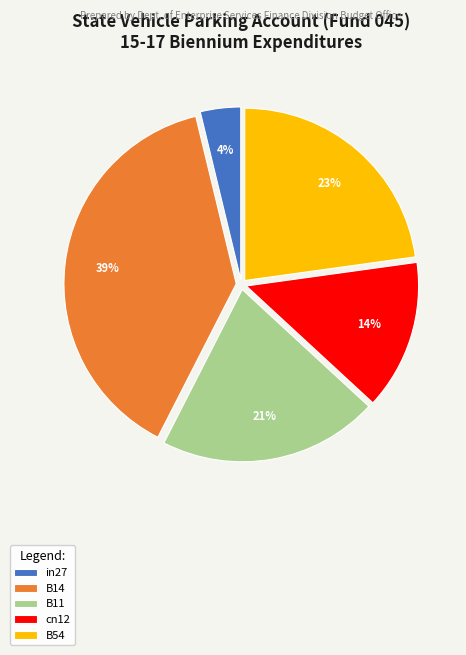

Which has a higher value, cn12 or B14?

B14